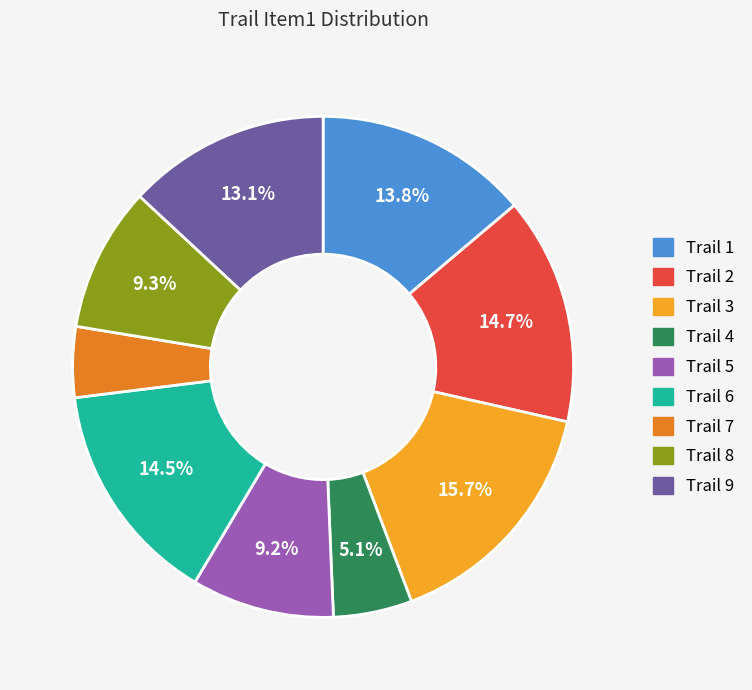

Do Trail 4 and Trail 1 together represent more than half of the pie?

No